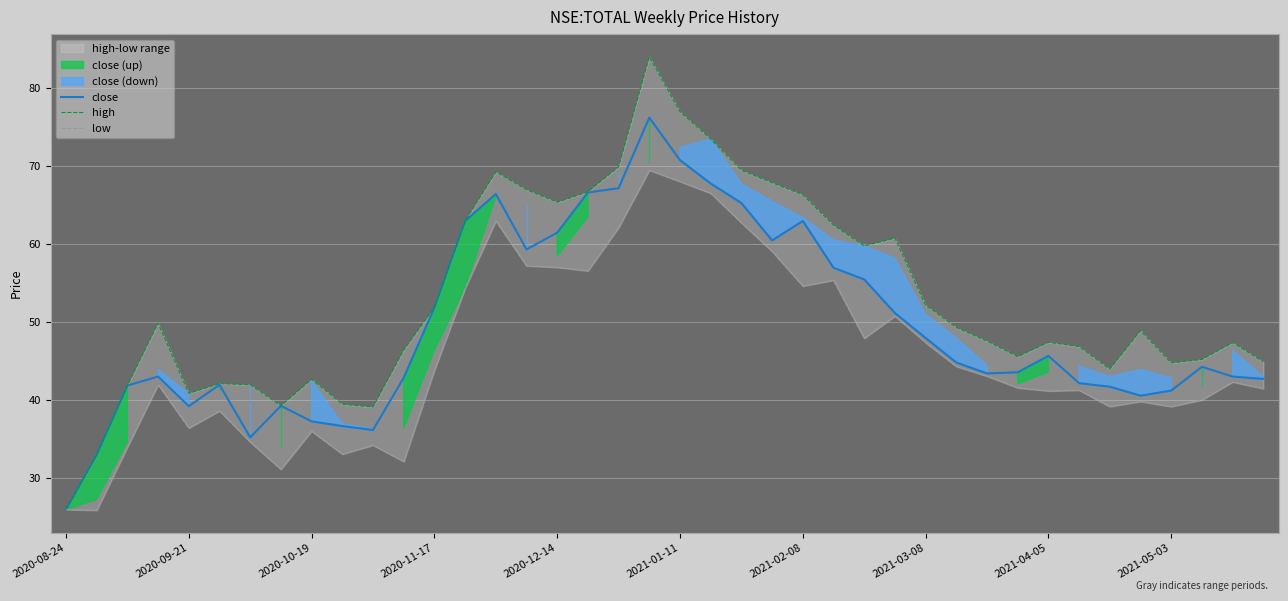

List the series in order of their overall mean, lowest first.

low, close, high